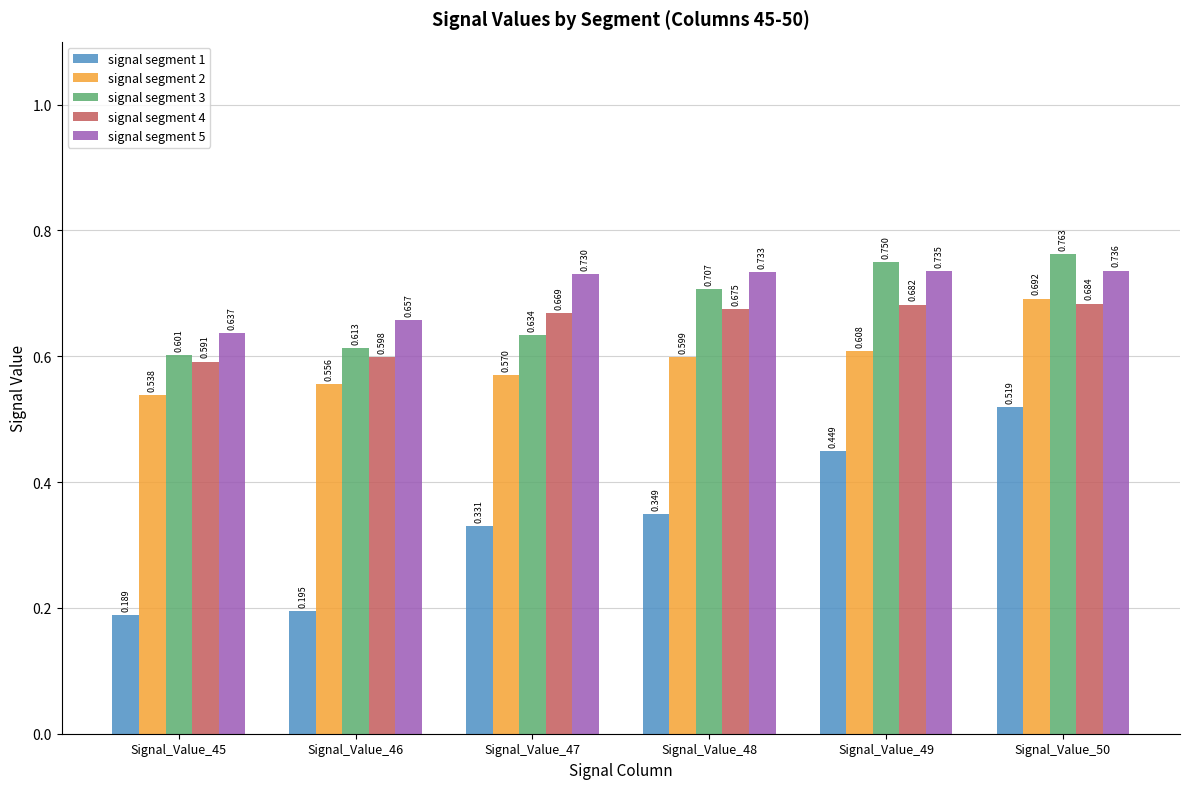

Count the number of categories in the chart.

6